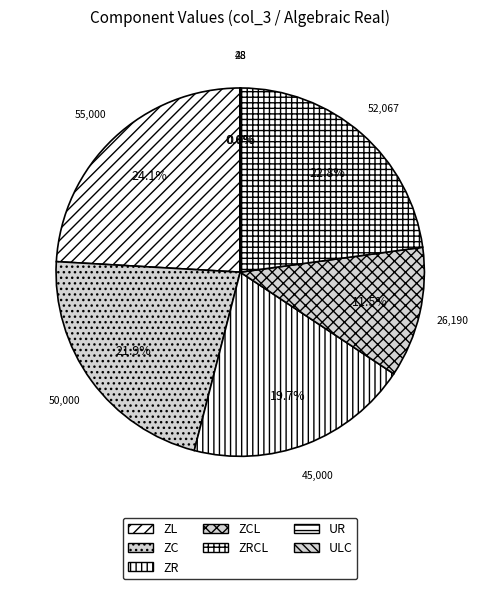

True or false: ZR accounts for 35% of the total.

False